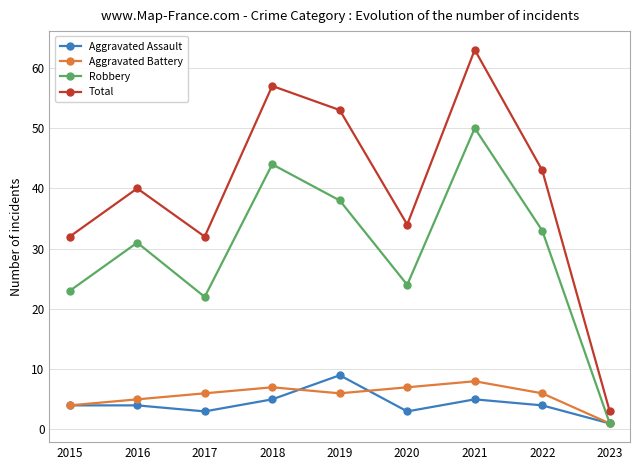

Does the chart have visible grid lines?

Yes